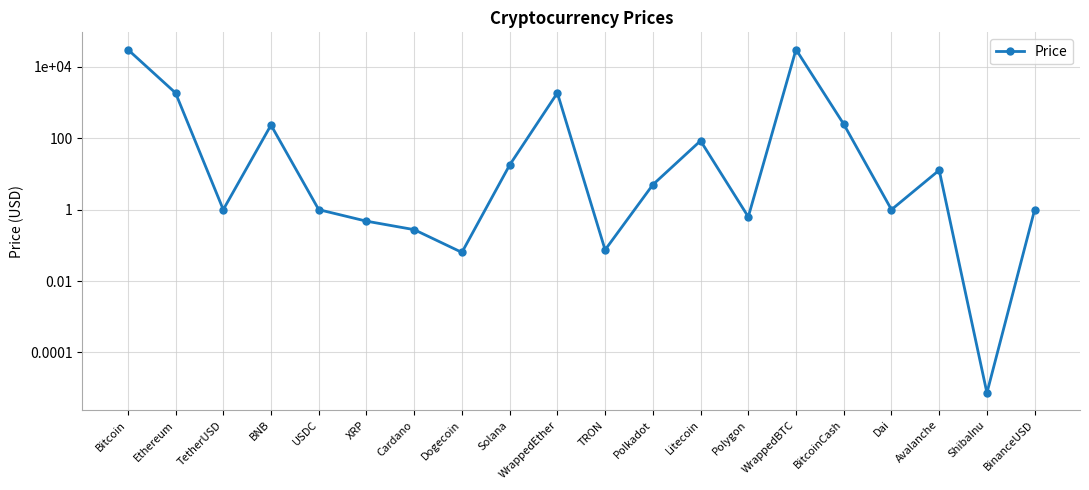

True or false: the data shows 6.0 at Solana.

False